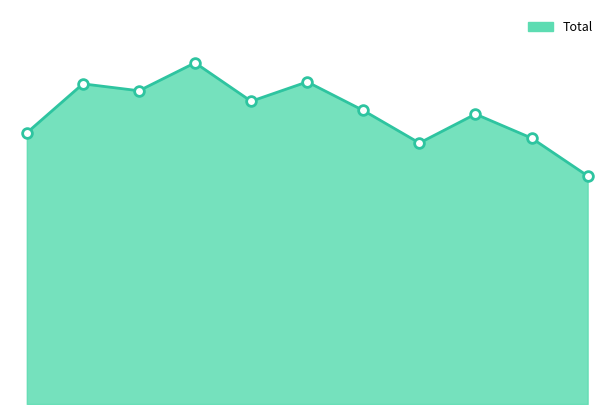

Rank the categories by value from highest to lowest.

2018, 2020, 2016, 2017, 2019, 2021, 2023, 2015, 2024, 2022, 2025